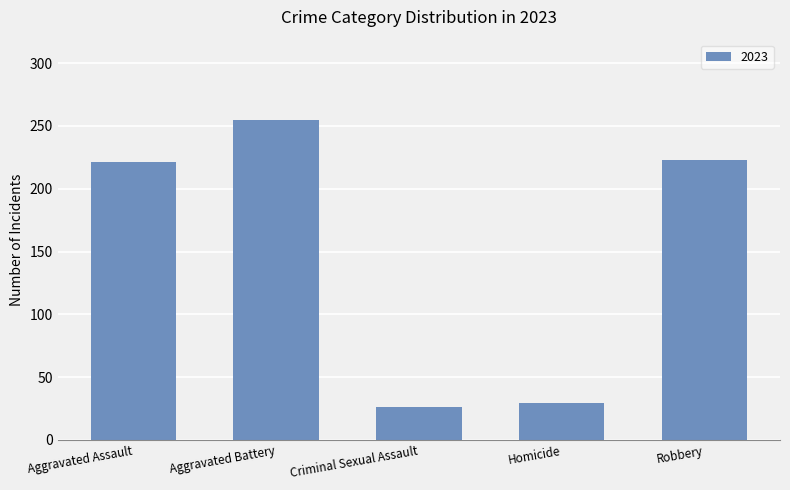

What value does the data have at Criminal Sexual Assault?

26